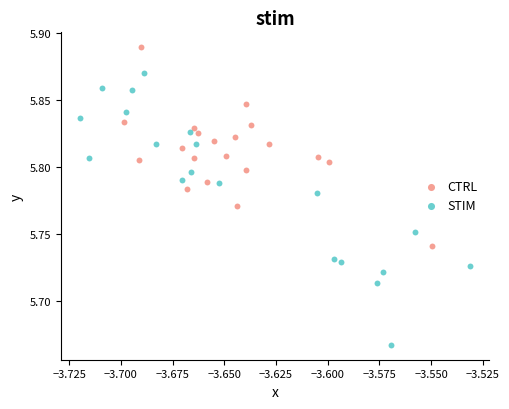

Which series has the largest Y range (max minus min)?

STIM